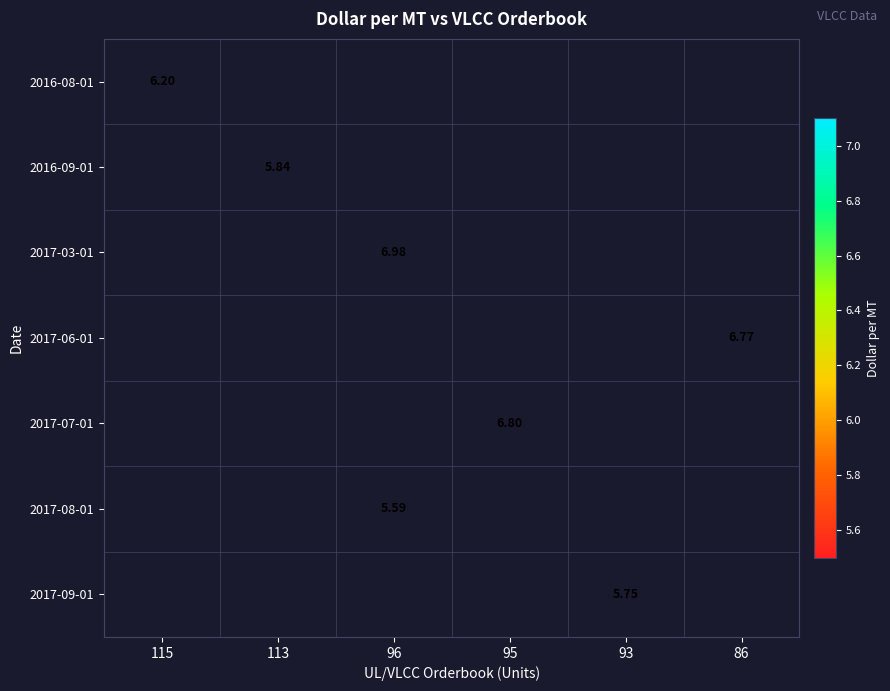

Which category has the highest value in the 2016-08-01 series?

115